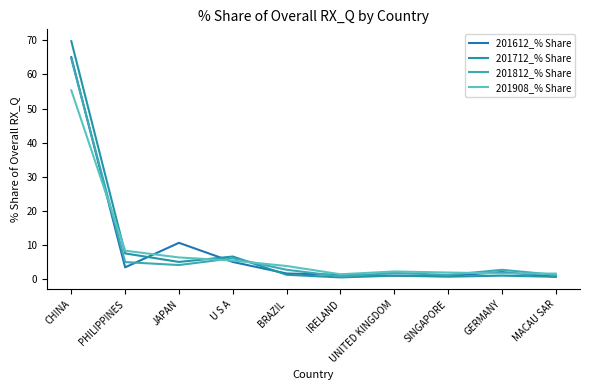

What is the difference between the maximum and second lowest values in the 201612_% Share series?

64.2